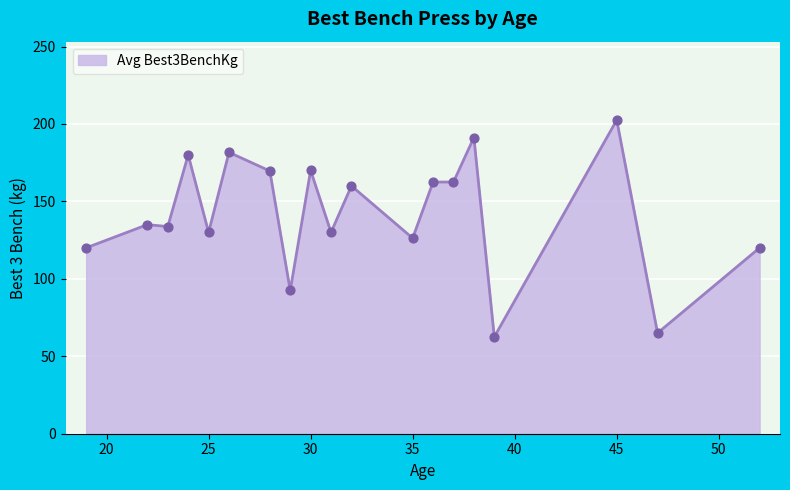

What is the maximum value shown in the chart?

202.5